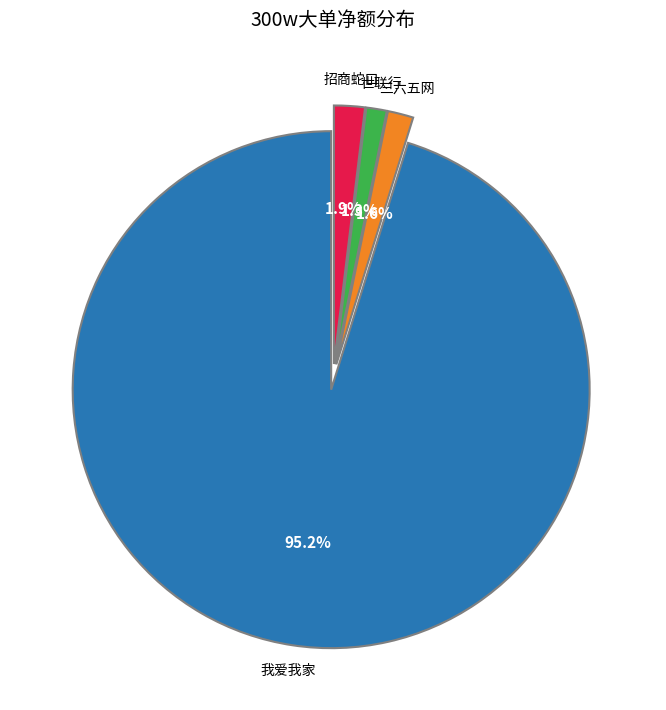

What percentage is NOT represented by 招商蛇口?

98.1%